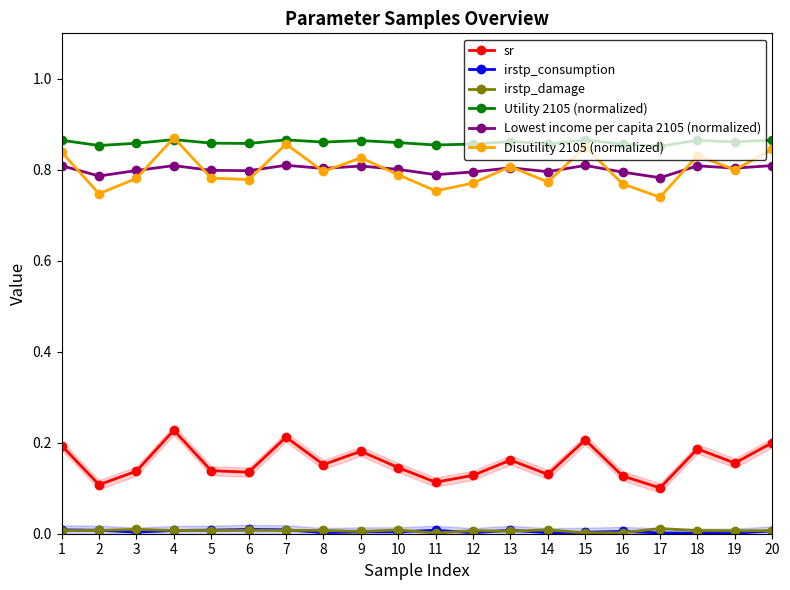

Where is irstp_damage nearest to the value 0?

11